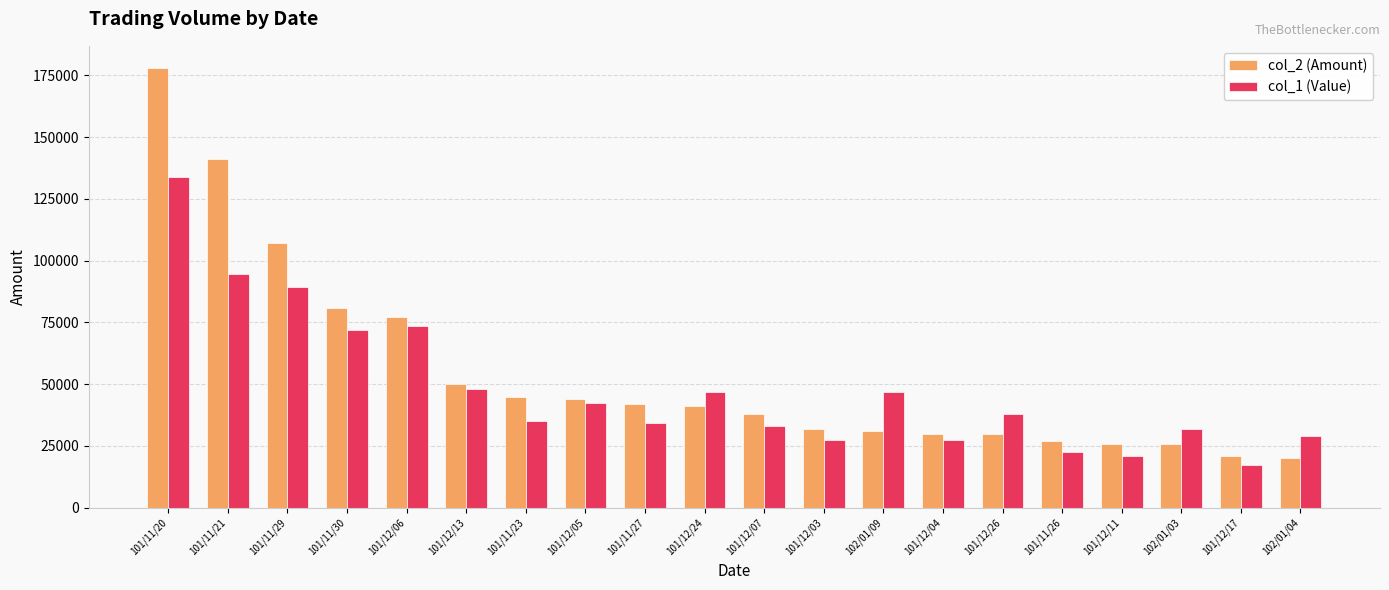

Rank the series by their maximum value, from lowest to highest.

col_1 (Value), col_2 (Amount)